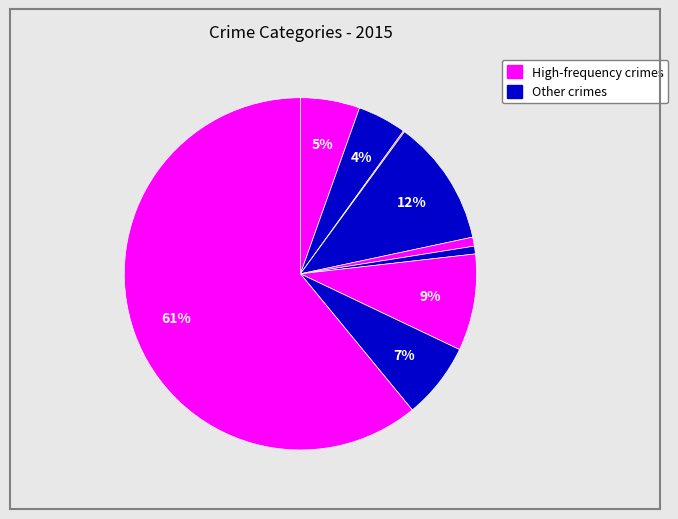

How many segments does this pie chart have?

9